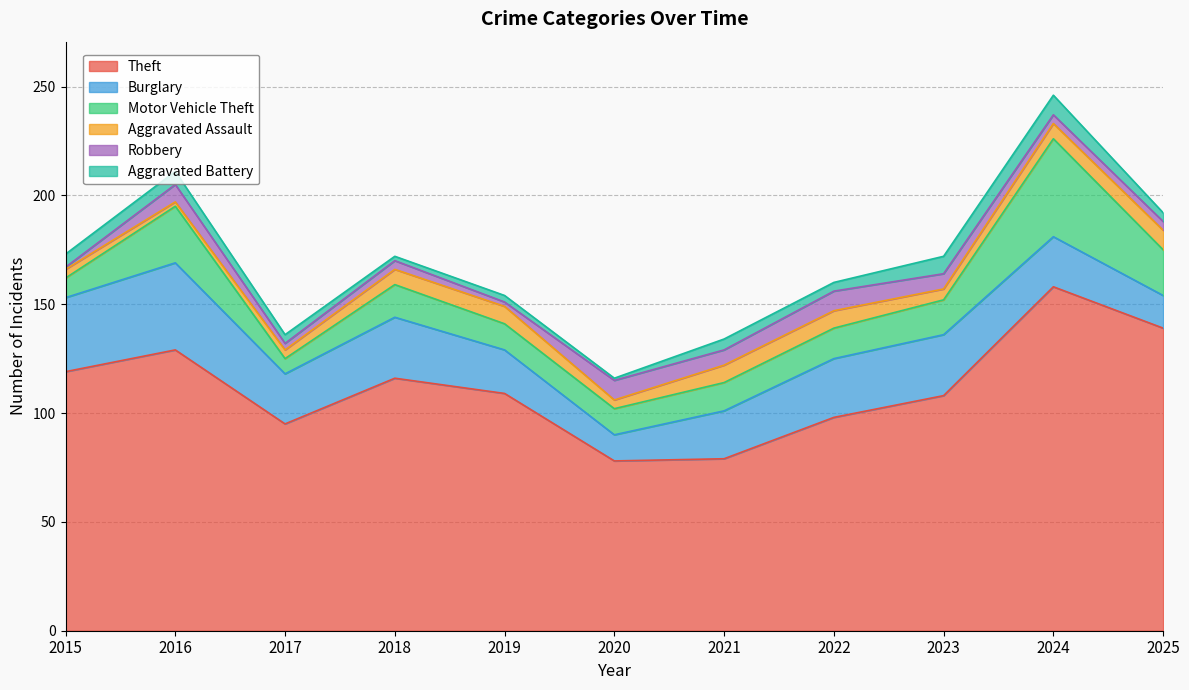

At how many categories does at least one series exceed 90?

9